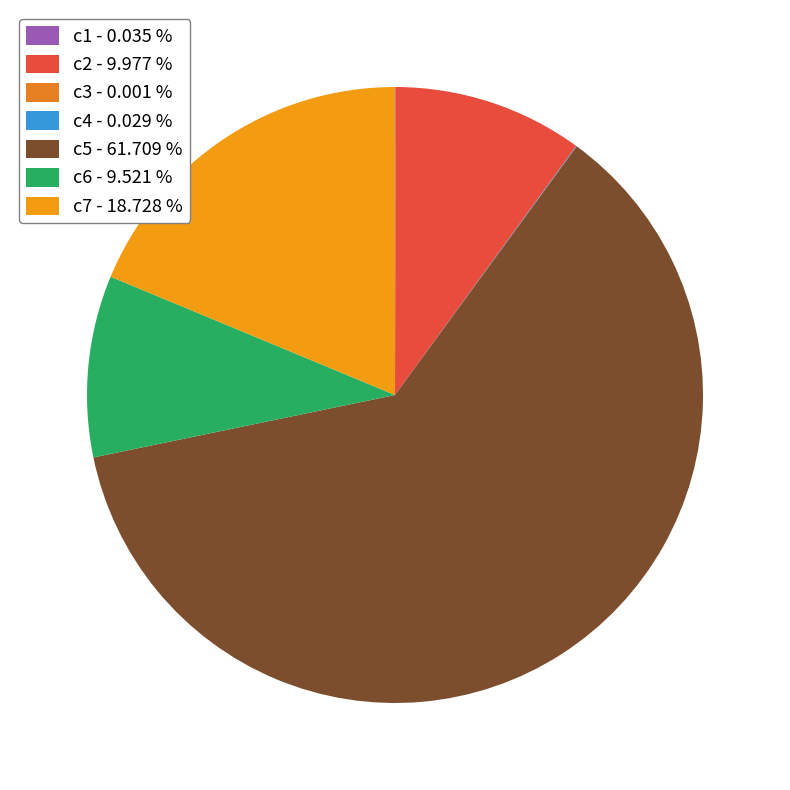

To the nearest percent, what percentage of the pie is c2?

10%